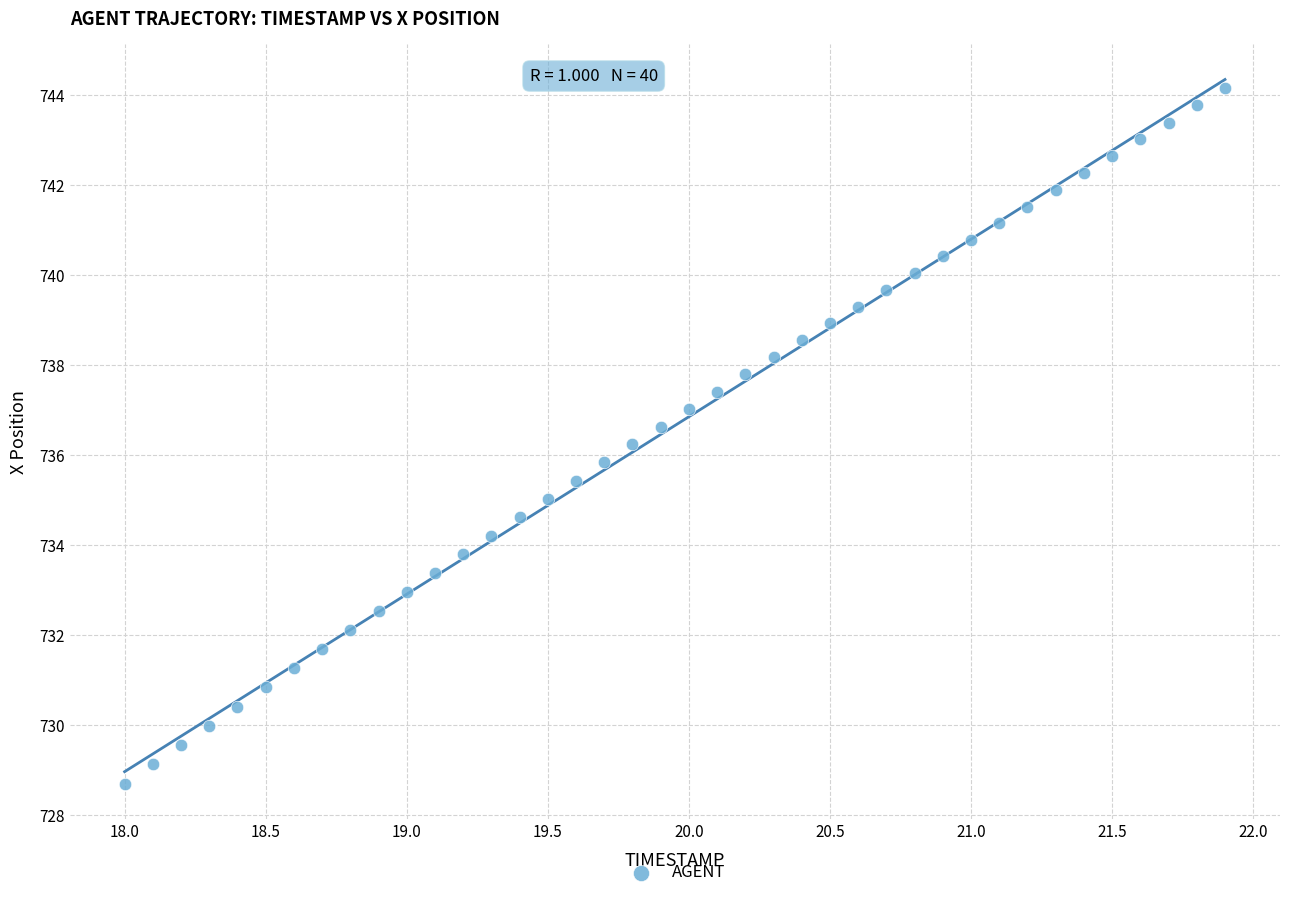

What is the range of Y values (max minus min)?

15.4